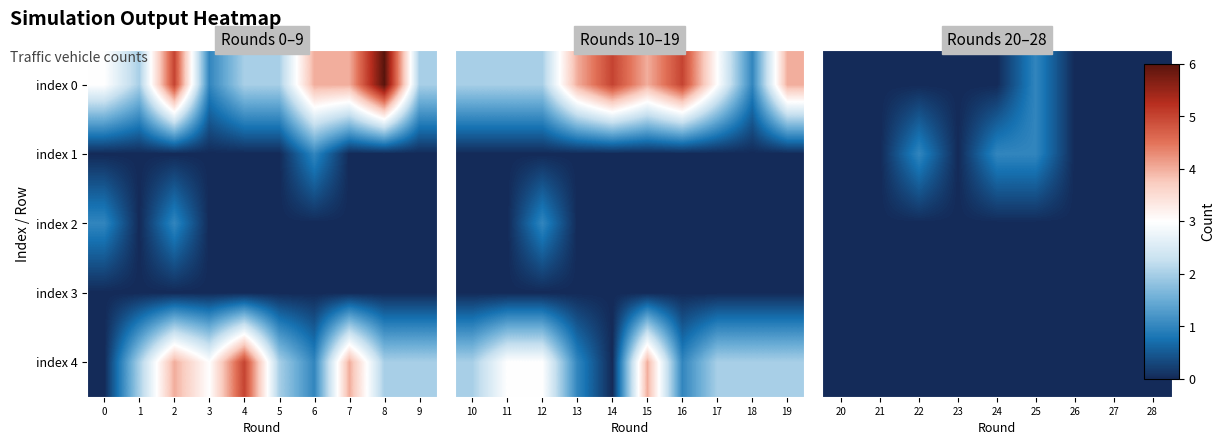

Between 22 and 28, which is larger?

22